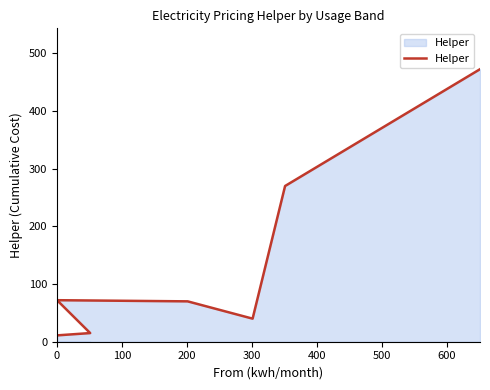

What is the average value?

135.8